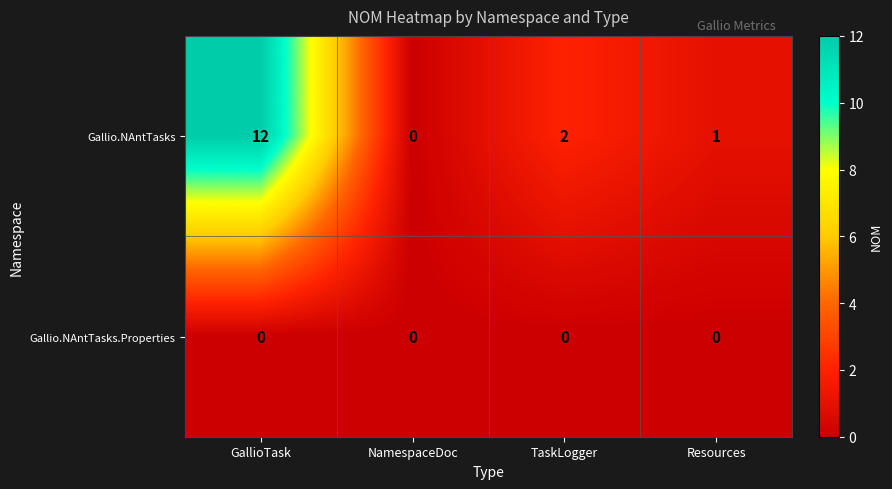

Is it true that Gallio.NAntTasks equals 1 at Resources?

True